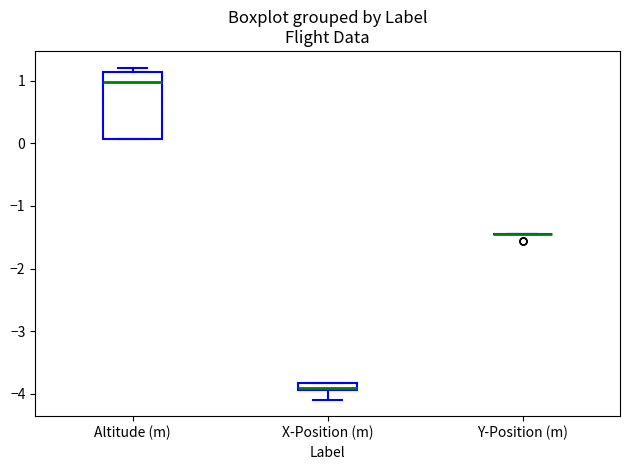

Where does the lower whisker of the box for X-Position (m) end on the y-axis? The values are not printed on the chart, so give them approximately, as read against the axis.

-4.1